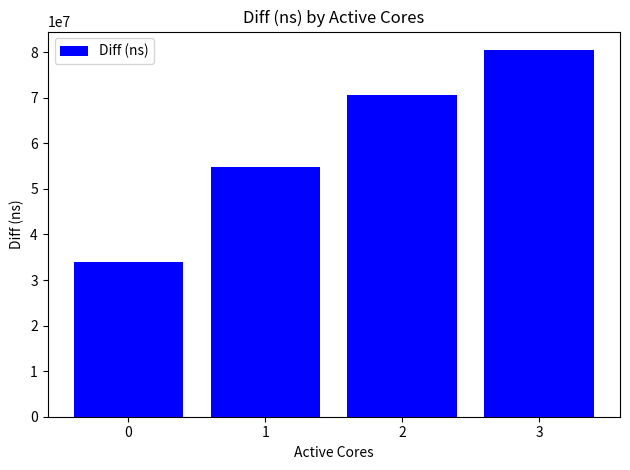

What is the change in value from 0 to 1?

+21034622